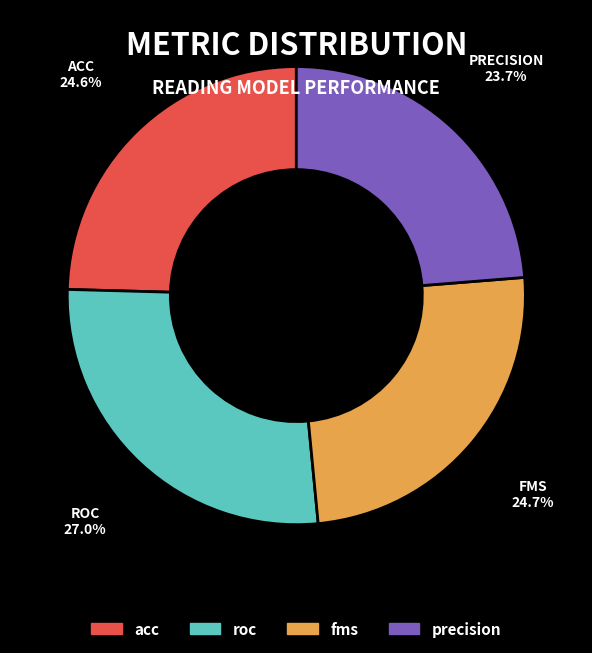

Combined, do precision and fms account for over 50%?

No